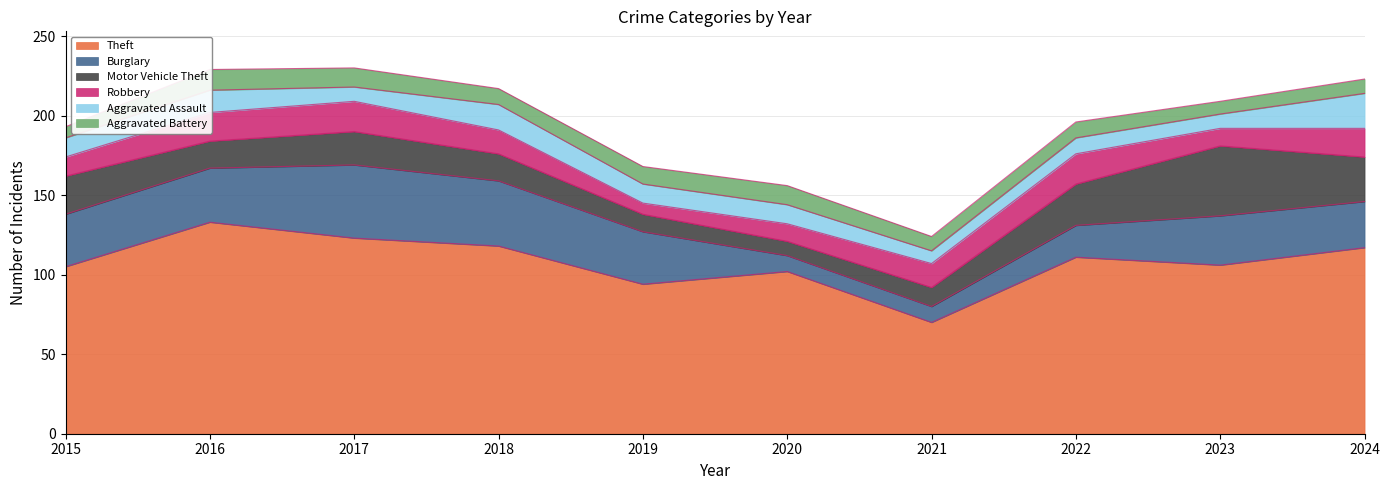

The value of Aggravated Battery at 2018 is 10. True or false?

True